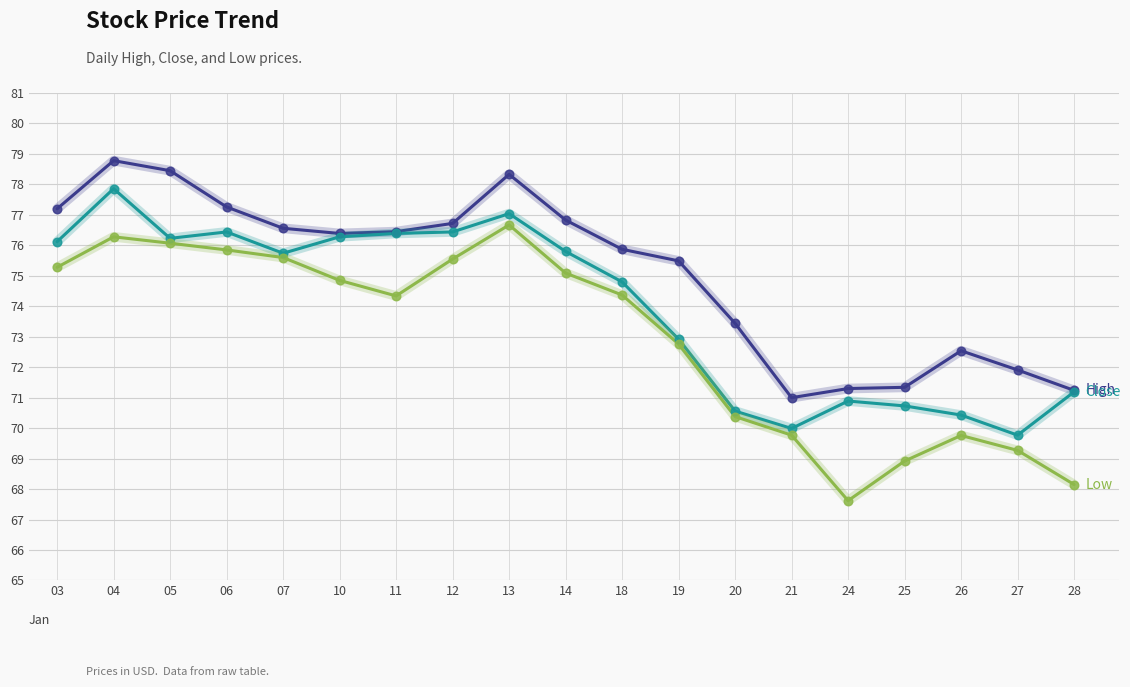

What is the total value across all series at 10?

227.5